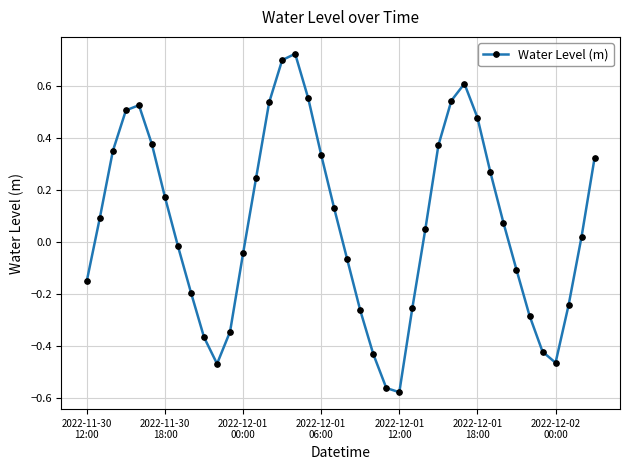

How many interior local valleys (lower than both neighbors) does the data have?

3